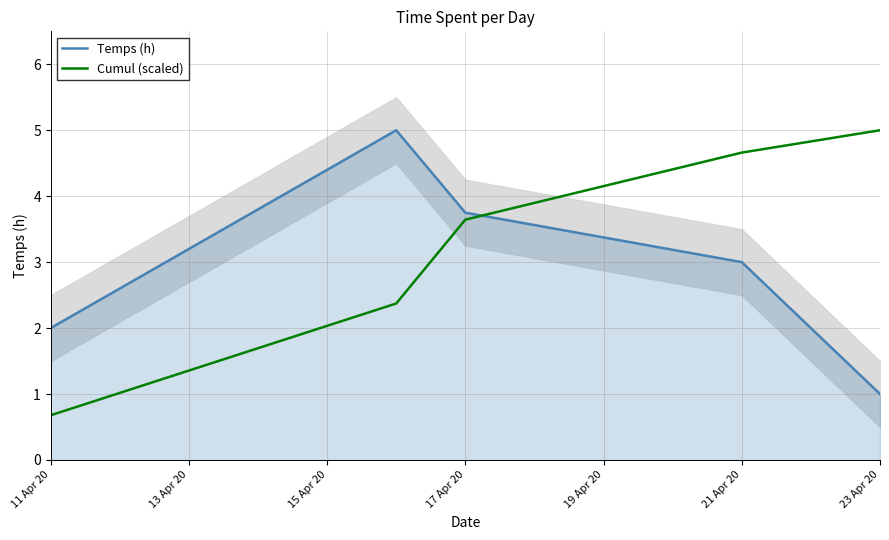

At which label is Temps (h) closest to 3?

21 Apr 20